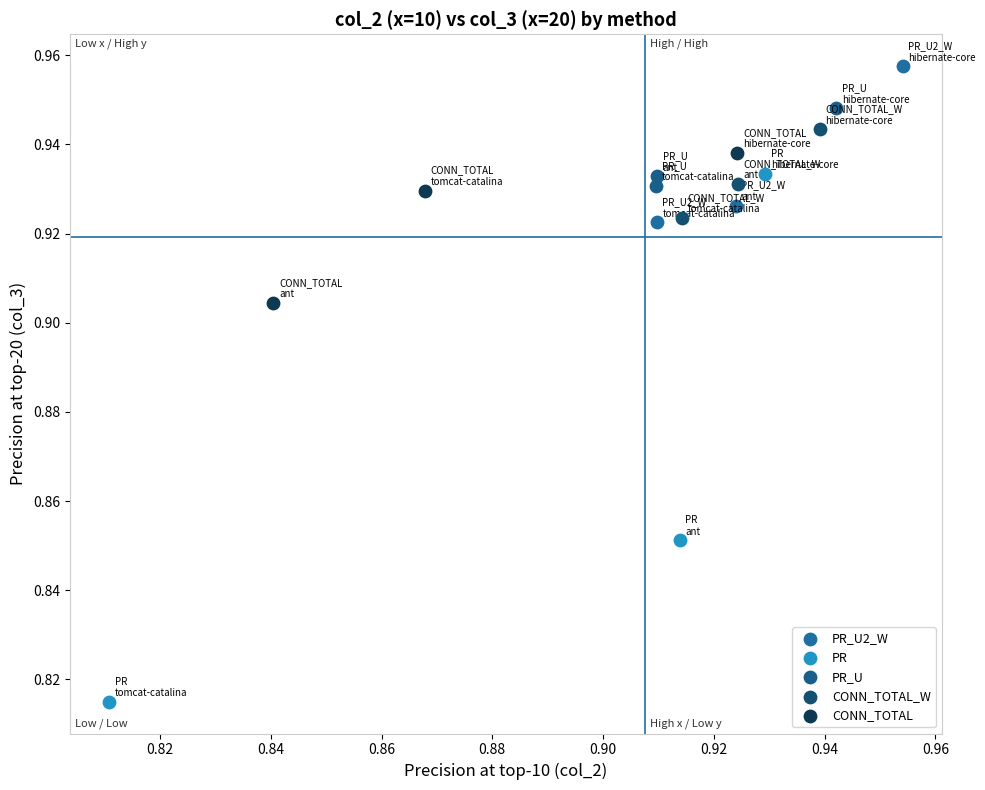

Which series has the largest Y range (max minus min)?

PR